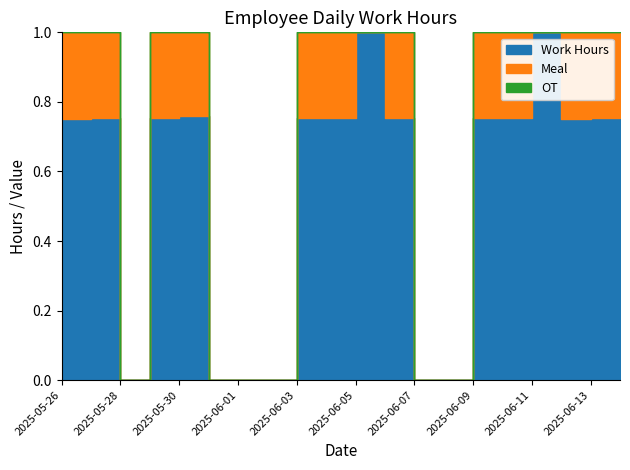

What is the label of the 9th point from the left?

2025-06-03